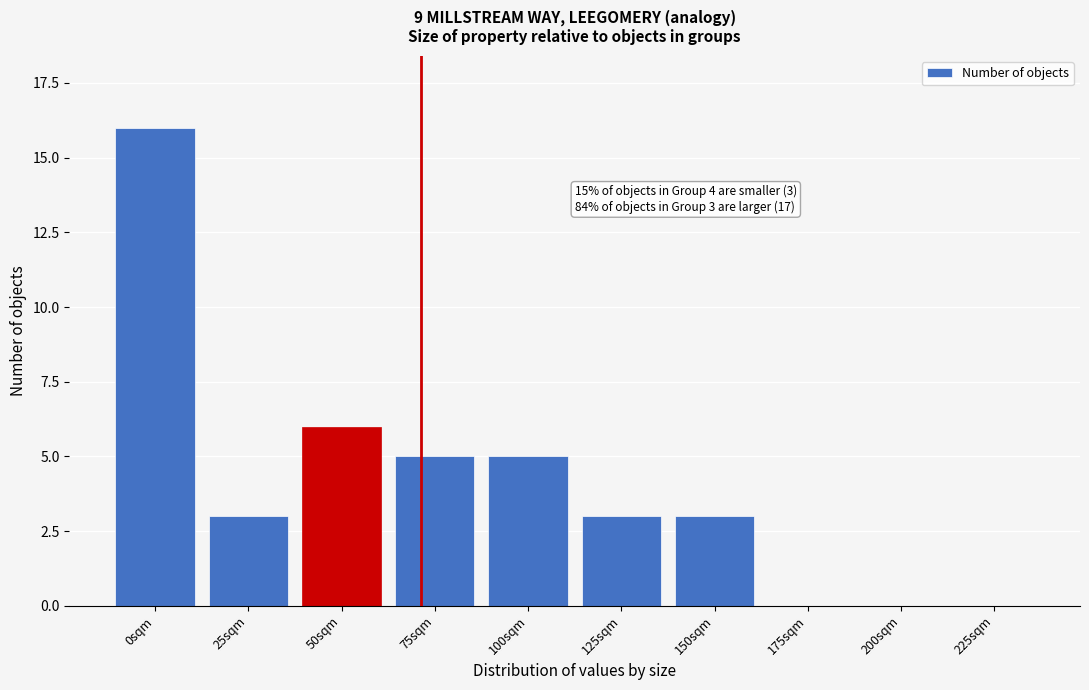

Reading right to left, list all the values displayed in this chart.

225sqm=0	200sqm=0	175sqm=0	150sqm=3	125sqm=3	100sqm=5	75sqm=5	50sqm=6	25sqm=3	0sqm=16